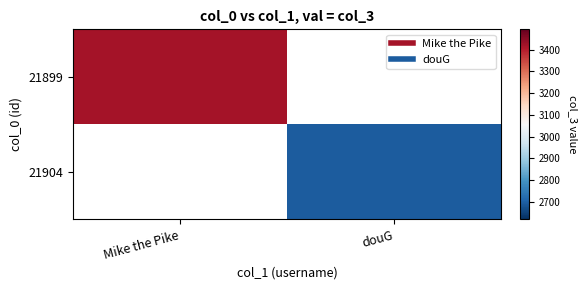

Count the number of categories in the chart.

2